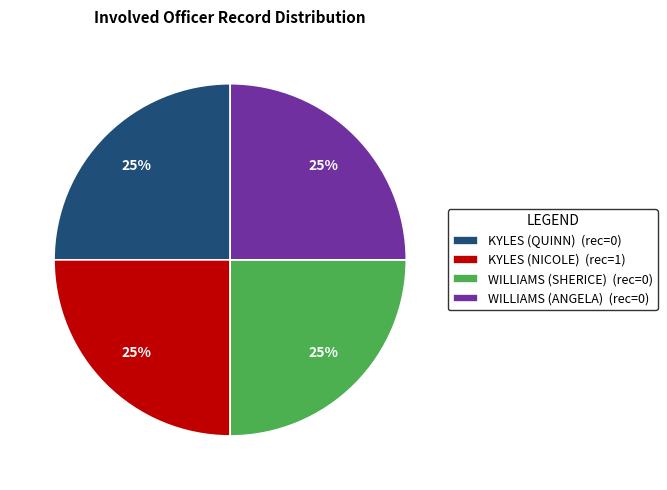

True or false: WILLIAMS (SHERICE) (rec=0) accounts for 25% of the total.

True